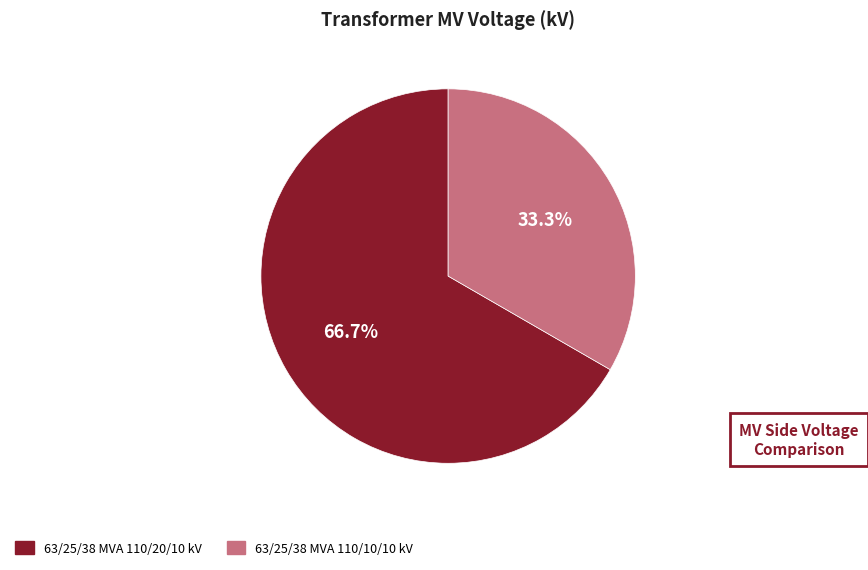

To the nearest percent, what is the difference between the largest and smallest slice percentages?

33%